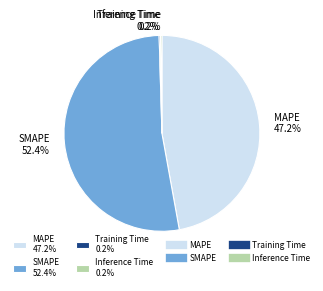

Does any single category account for the majority?

Yes